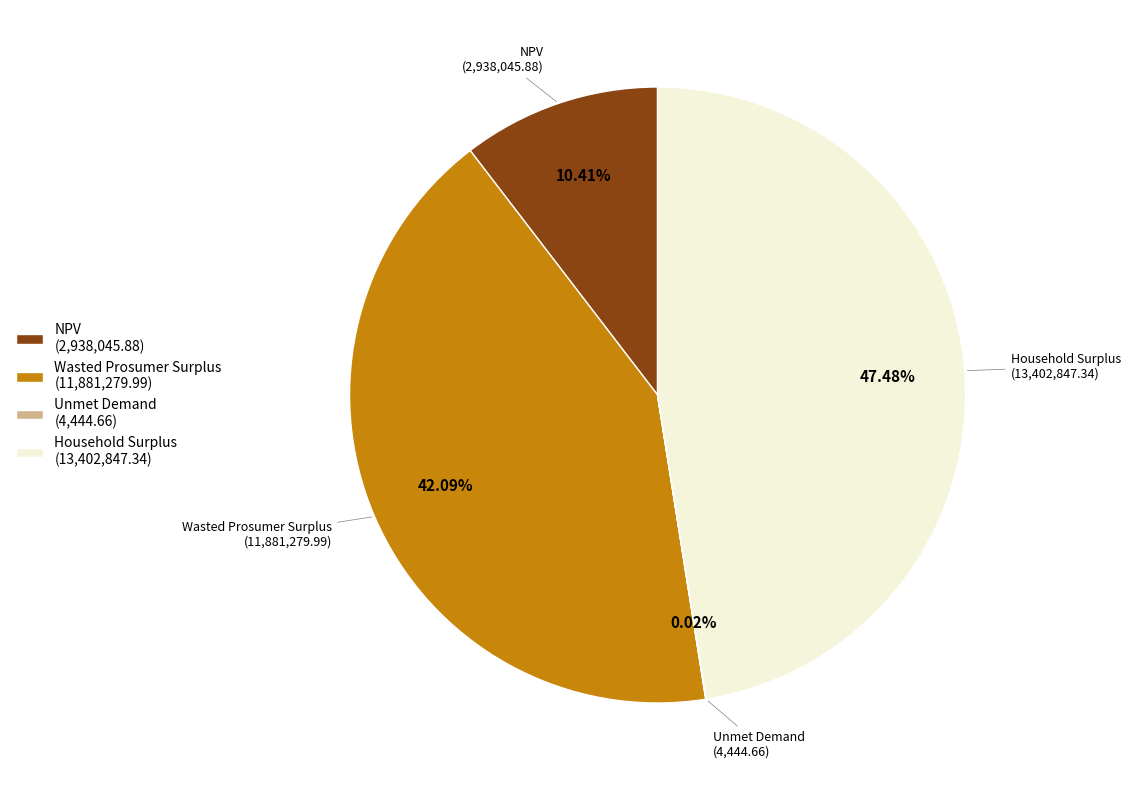

Combined, do NPV (2,938,045.88) and Household Surplus (13,402,847.34) account for over 50%?

Yes